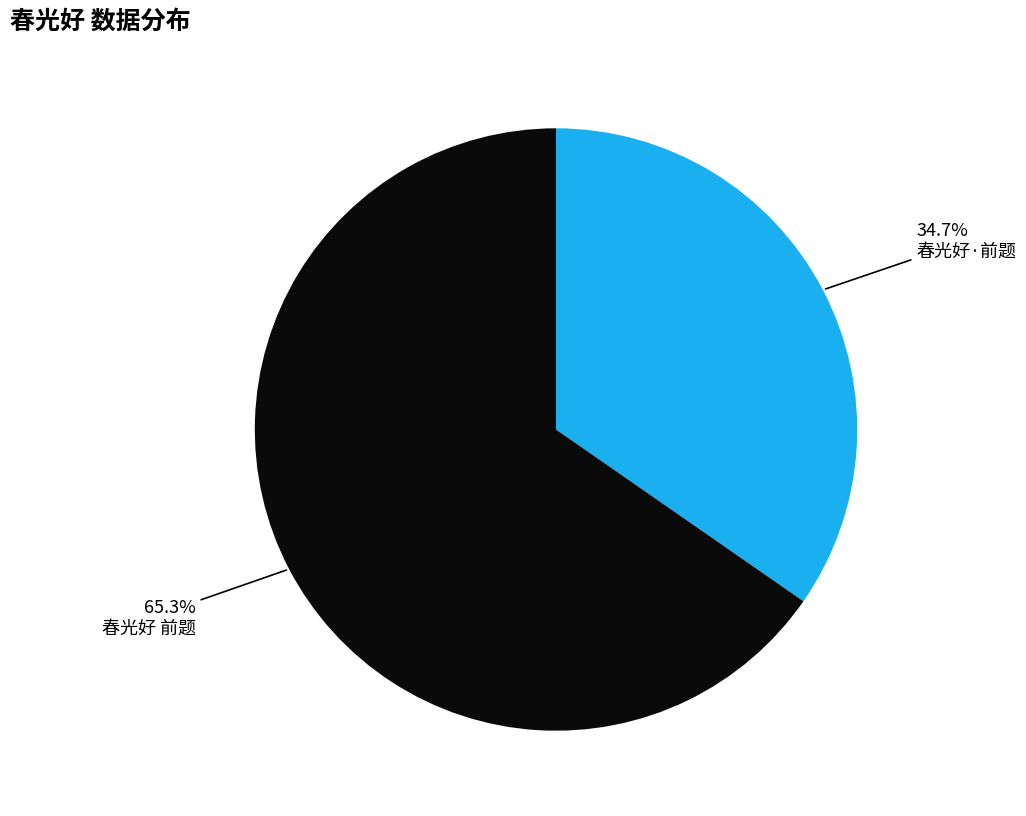

Which slice is the smallest?

春光好·前题